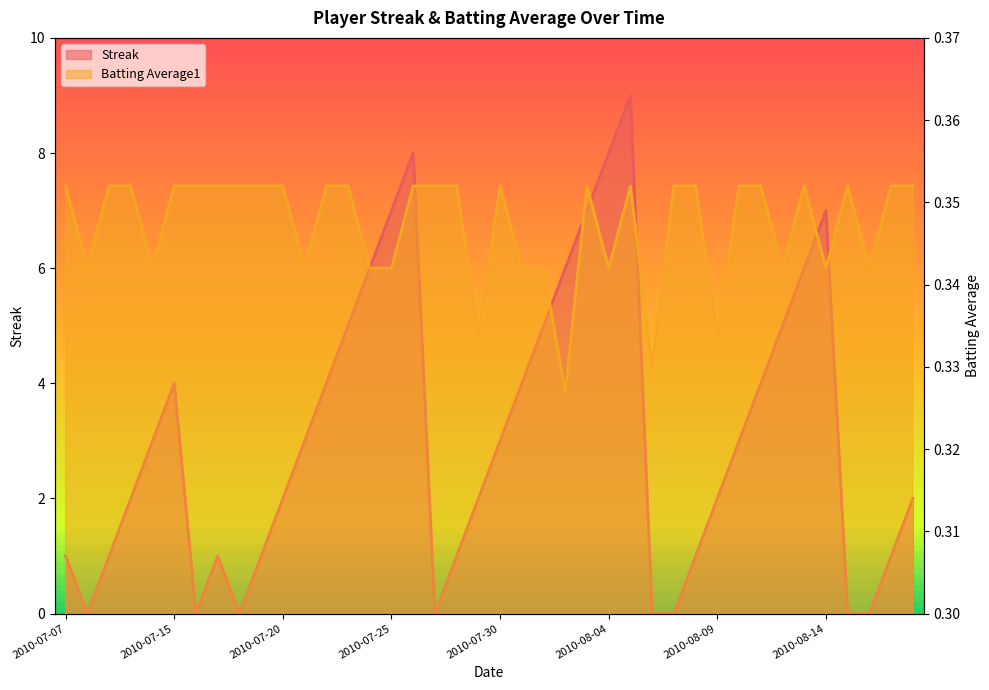

What is the sum of all Batting Average1 values?

13.9